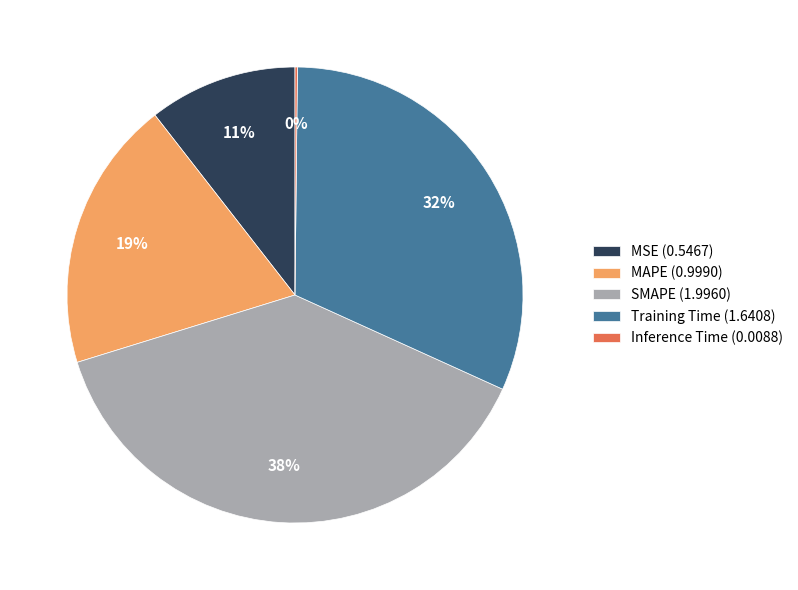

Is the sum of Training Time (1.6408) and SMAPE (1.9960) greater than half?

Yes